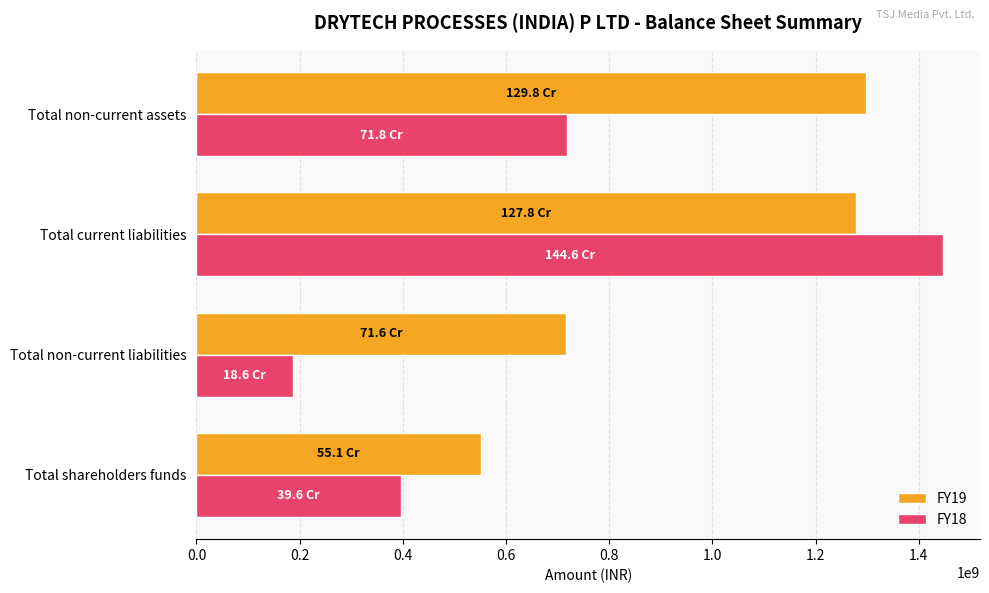

What is the minimum value shown in the chart?

186189014